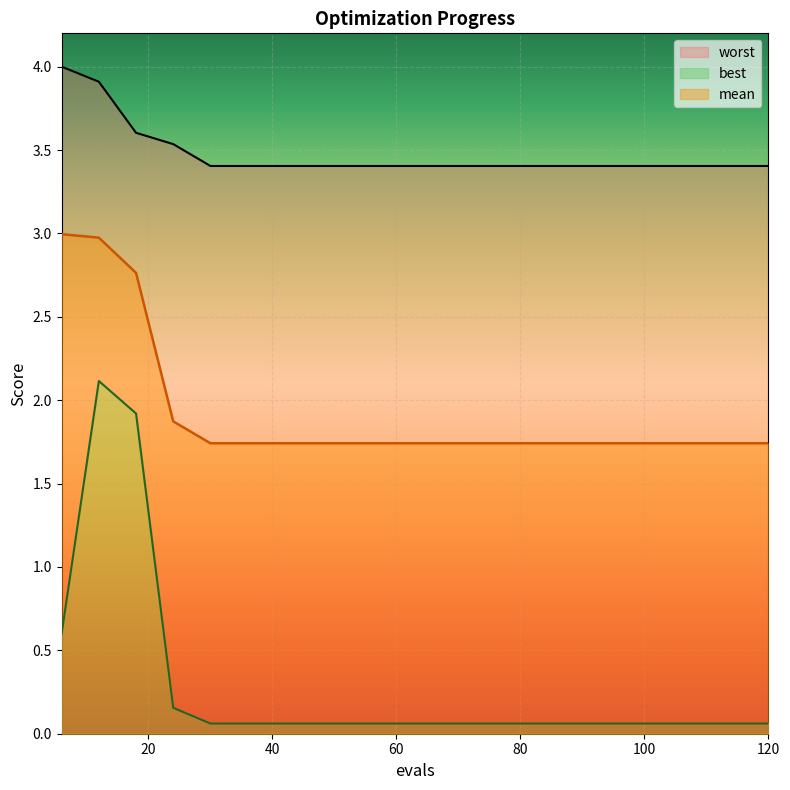

Reading left to right, what are all the values shown in this chart?

mean: 3.0	3.0	2.8	1.9	1.7	1.7	1.7	1.7	1.7	1.7	1.7	1.7	1.7	1.7	1.7	1.7	1.7	1.7	1.7	1.7
best: 0.6	2.1	1.9	0.2	0.1	0.1	0.1	0.1	0.1	0.1	0.1	0.1	0.1	0.1	0.1	0.1	0.1	0.1	0.1	0.1
worst: 4.0	3.9	3.6	3.5	3.4	3.4	3.4	3.4	3.4	3.4	3.4	3.4	3.4	3.4	3.4	3.4	3.4	3.4	3.4	3.4